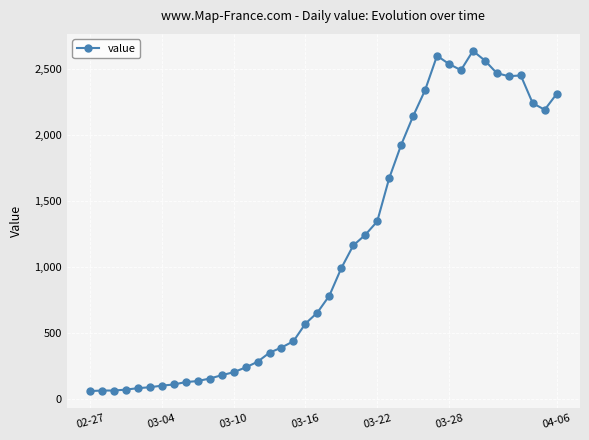

True or false: there are more than 1 points higher than both neighbors.

True